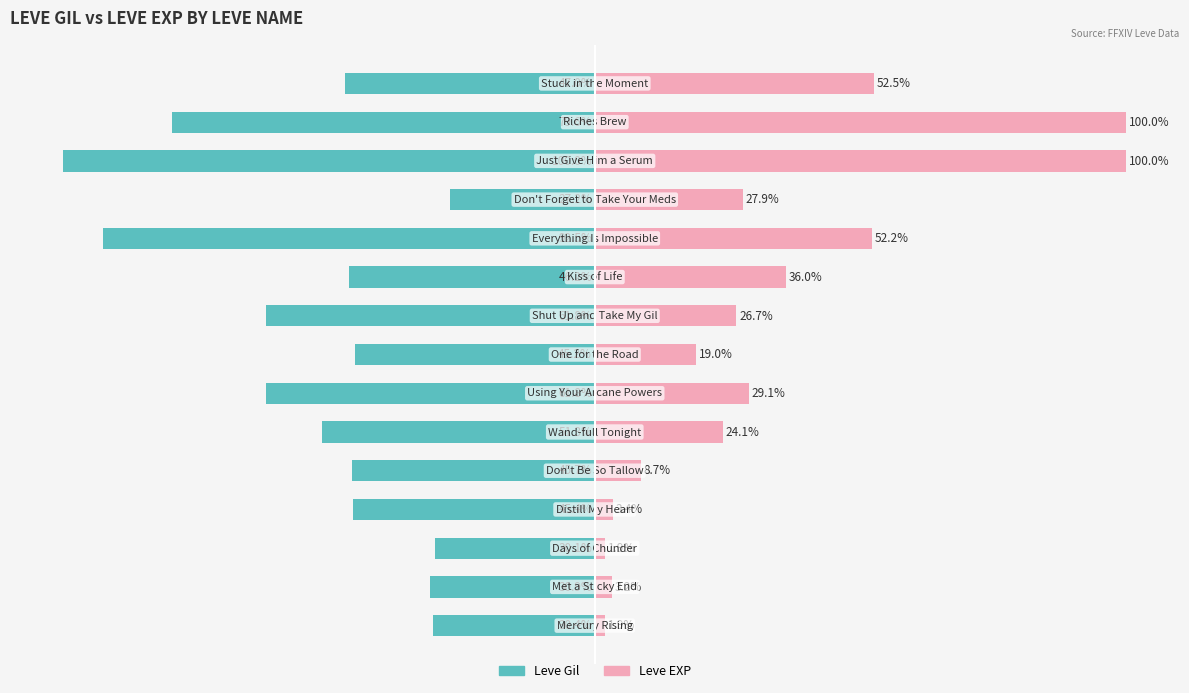

True or false: Leve Gil has a value of -47.7 at −125.

False